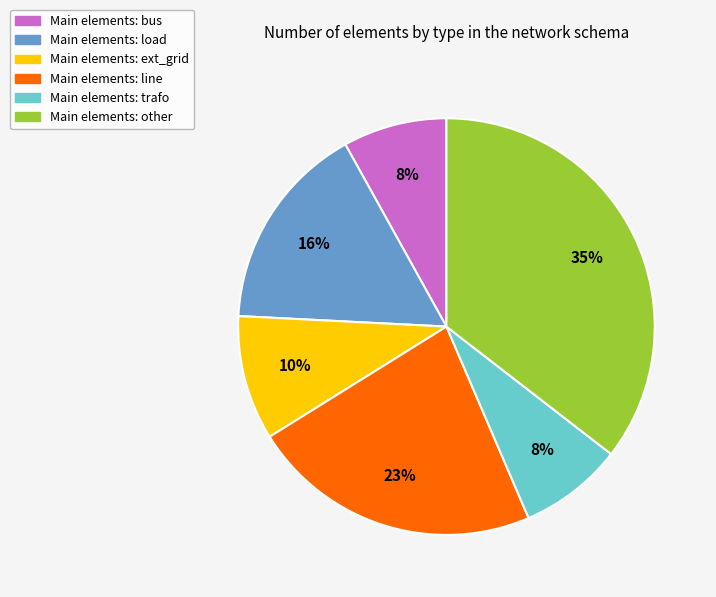

To the nearest percent, what is the difference between the largest and smallest slice percentages?

27%